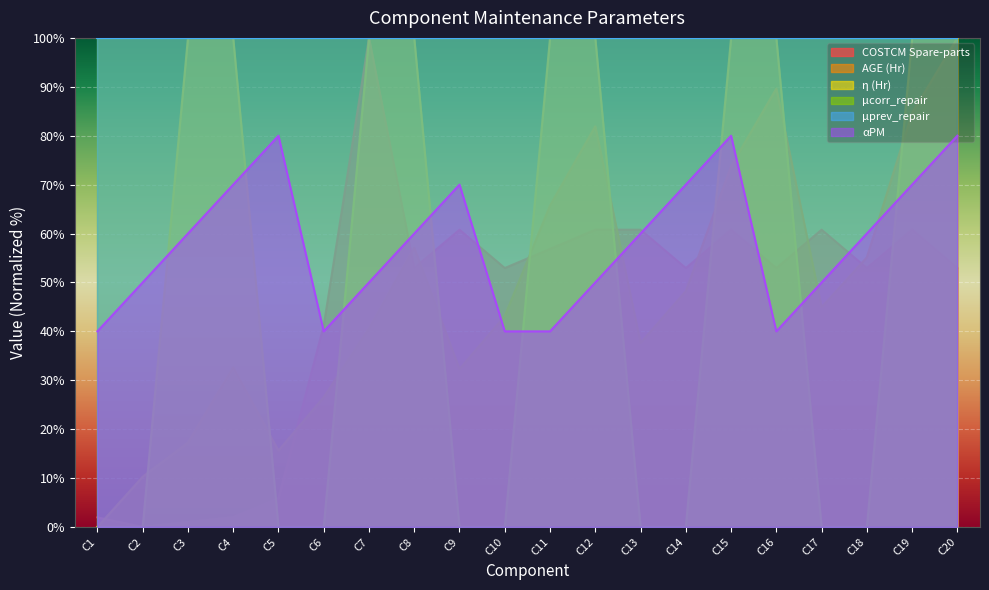

At which label does AGE (Hr) first exceed 44?

C8